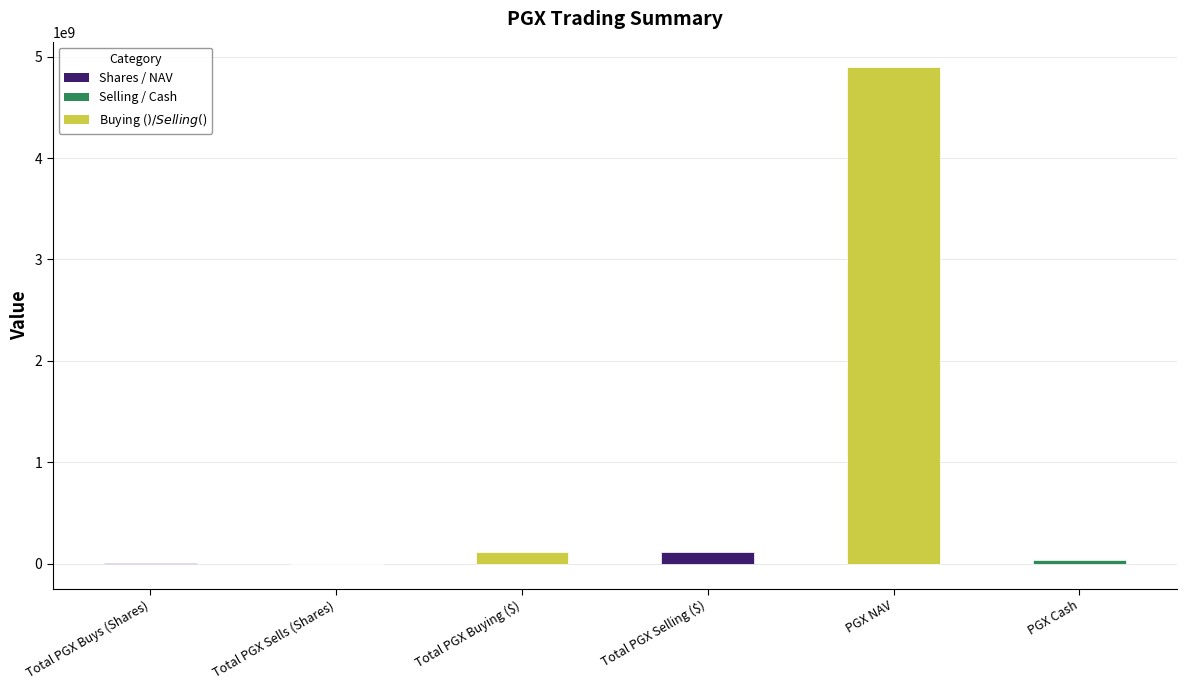

What is the sum of the values at PGX NAV and Total PGX Selling ($)?

5017408175.8